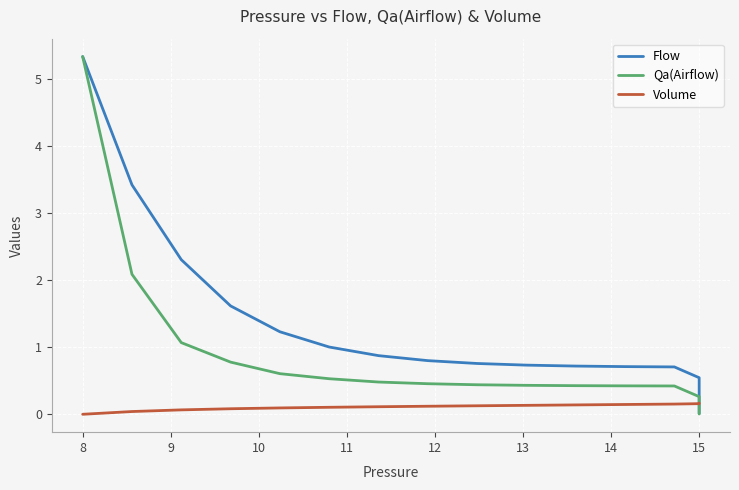

How many distinct data groups are displayed?

3